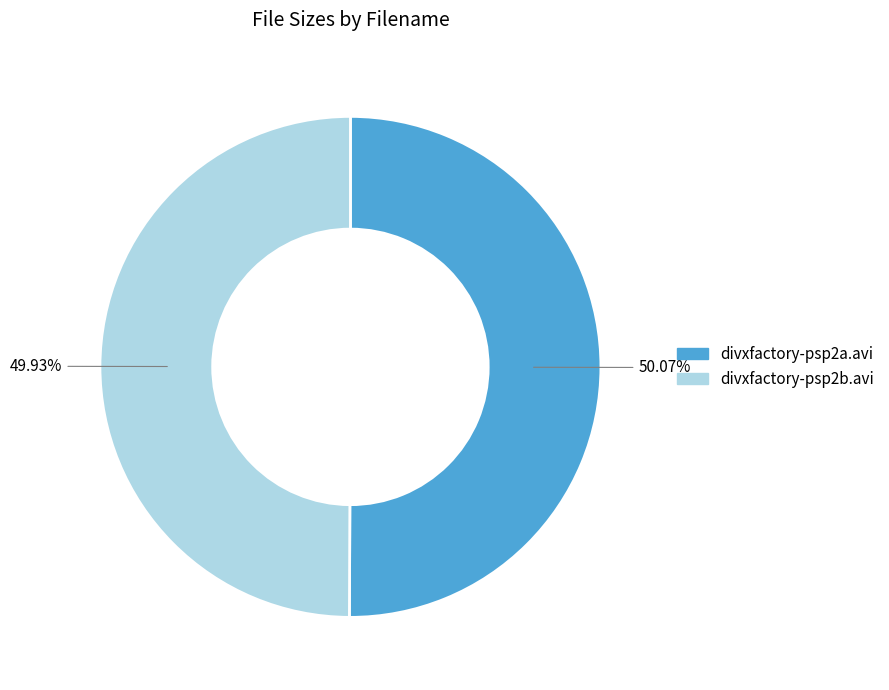

What is the ratio of the value at divxfactory-psp2b.avi to the value at divxfactory-psp2a.avi?

1.0